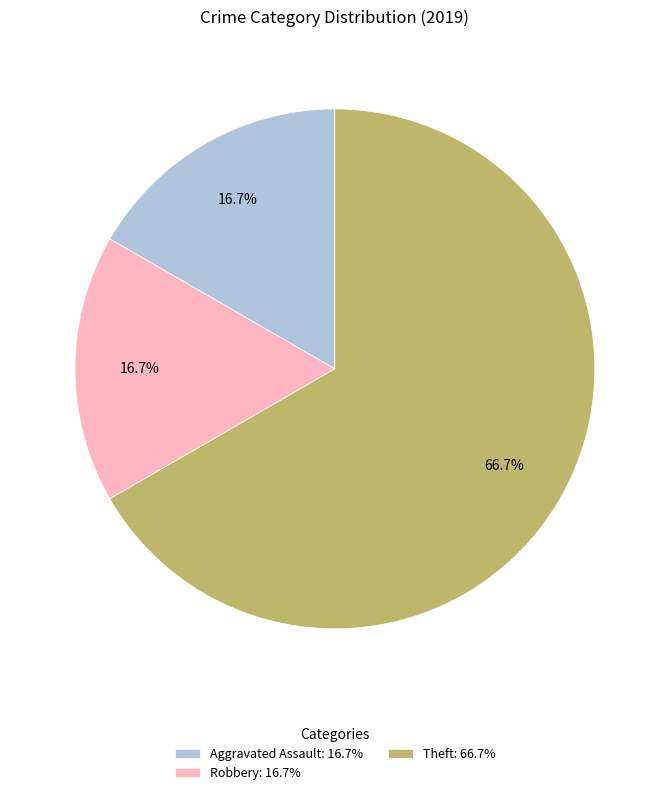

To the nearest percent, what is the difference between the largest and smallest slice percentages?

50%